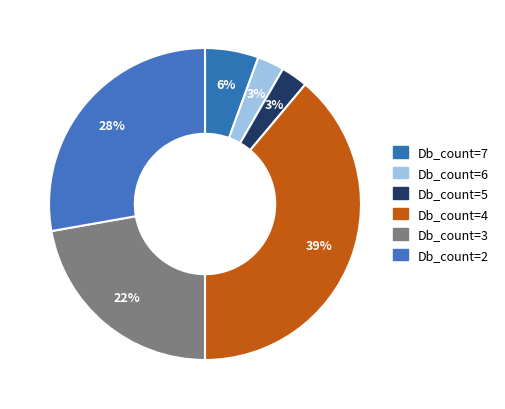

Count the number of slices in the pie.

6